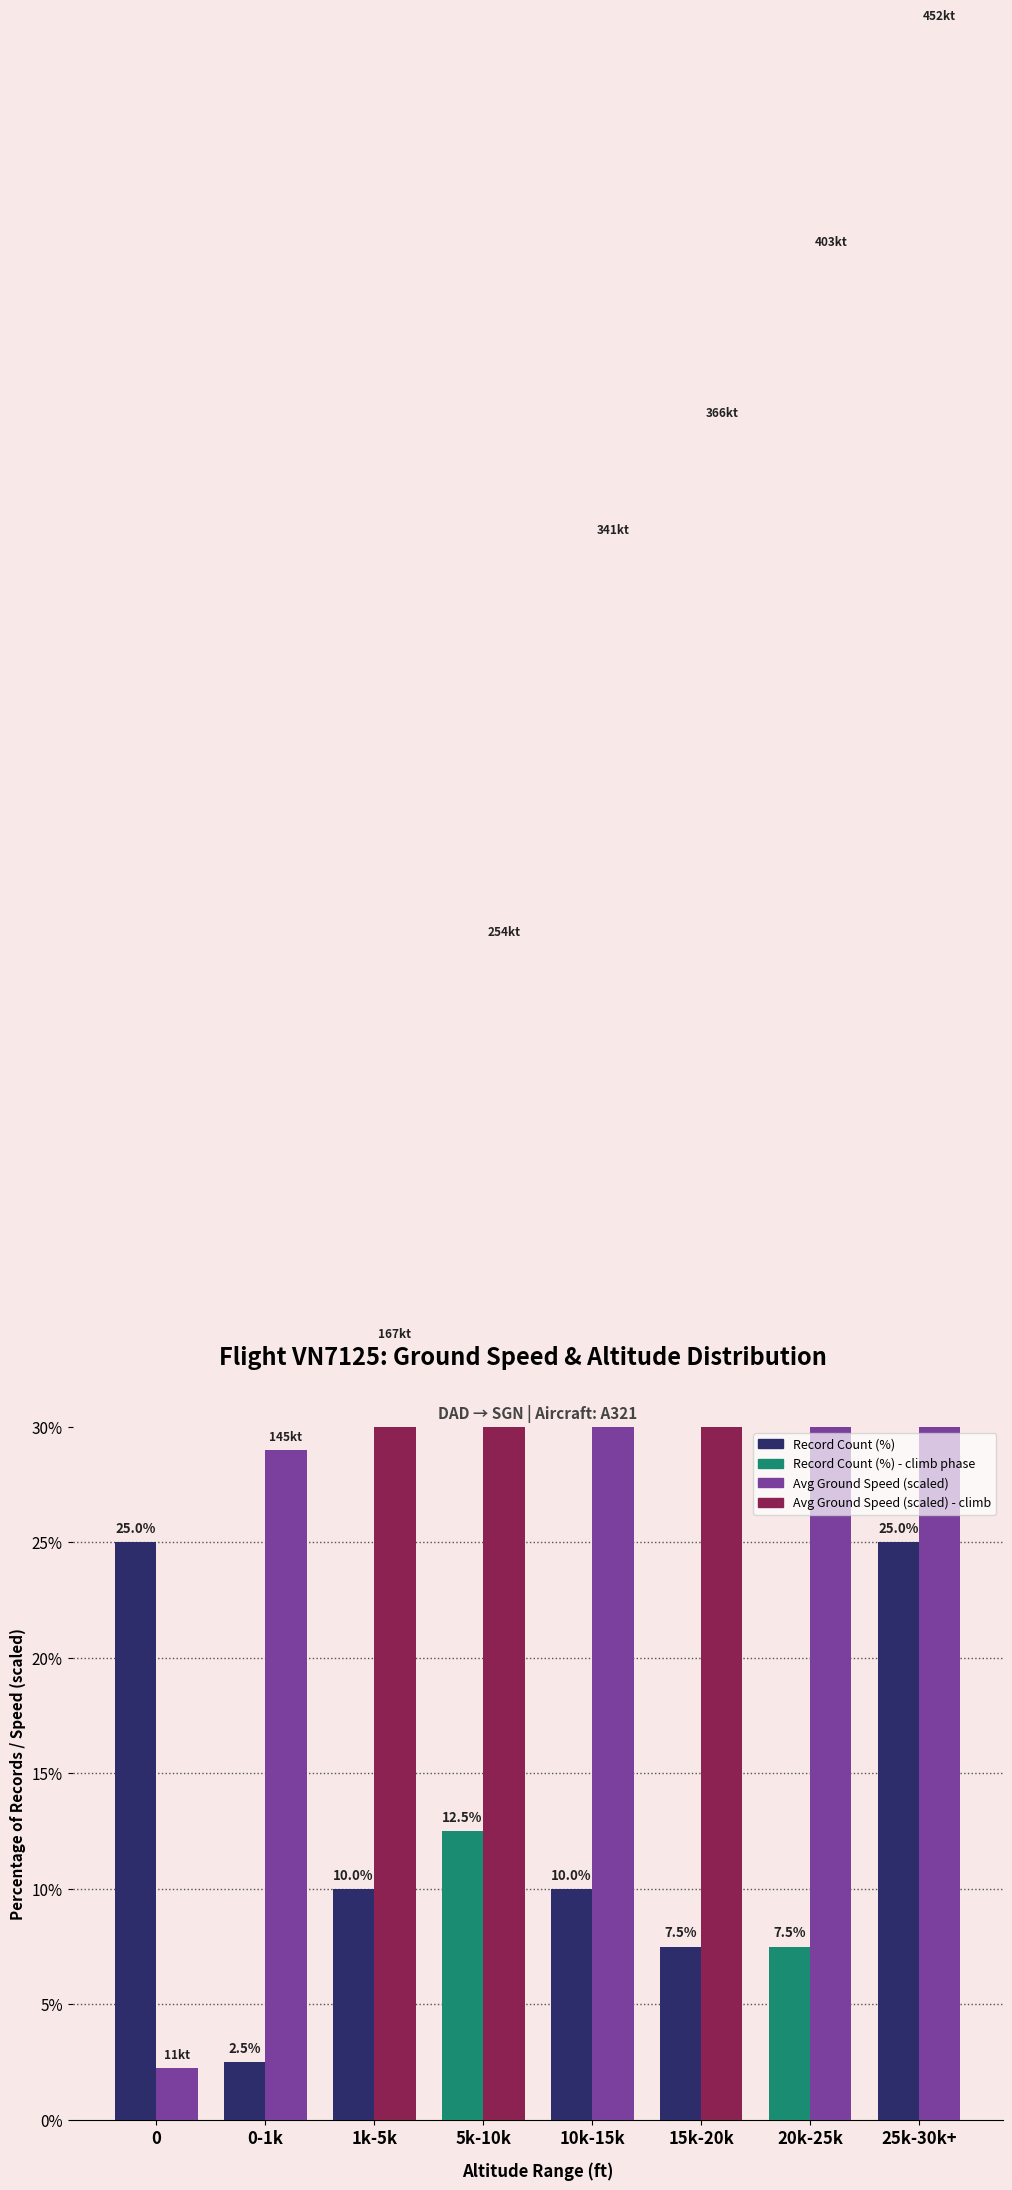

Reading right to left, list all the values displayed in this chart.

Record Count (%): 25.0	7.5	7.5	10.0	12.5	10.0	2.5	25.0
Avg Ground Speed (scaled): 90.5	80.7	73.3	68.2	50.8	33.5	29.0	2.2